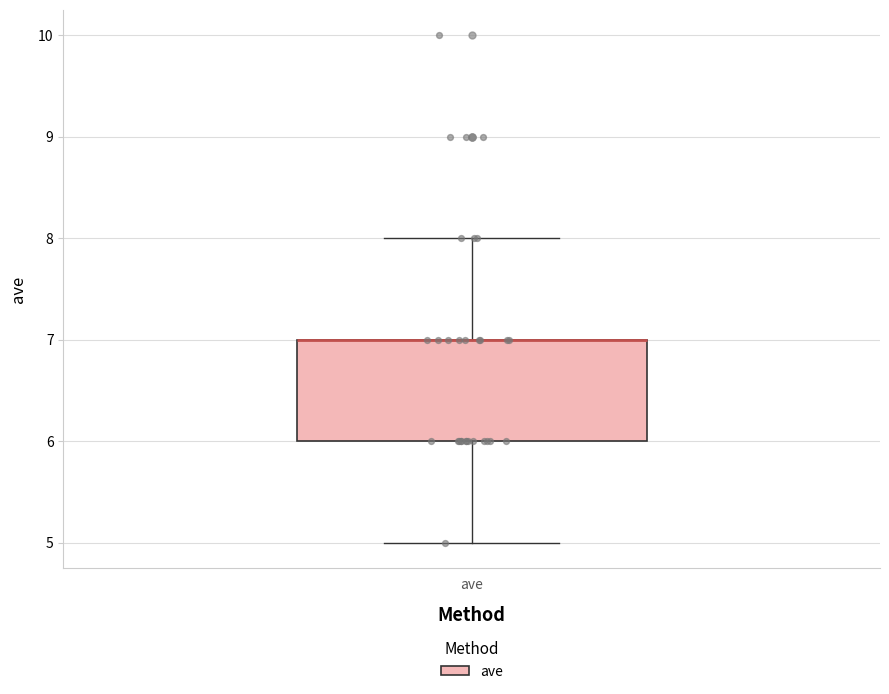

Transcribe this box plot: give where the median line is, the range the box spans, and where the two whiskers end, as read against the y-axis. The values are not printed on the chart, so give them approximately, as read against the axis.

median 7 (drawn on the box's upper edge), box 6 to 7, whiskers 5 to 8